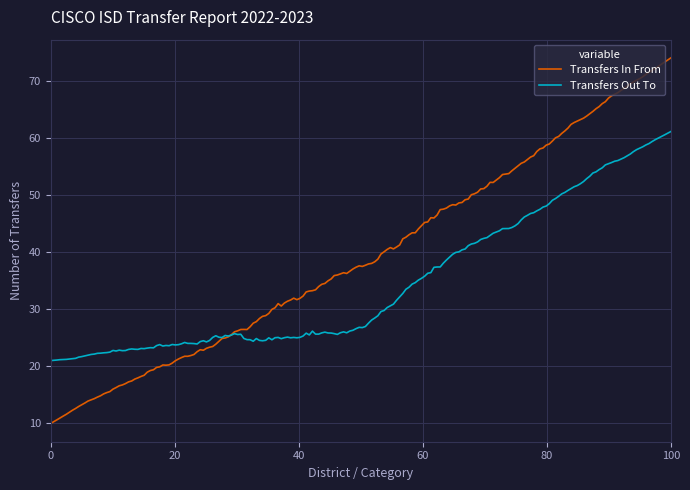

Does the chart display data point markers on the line(s)?

No